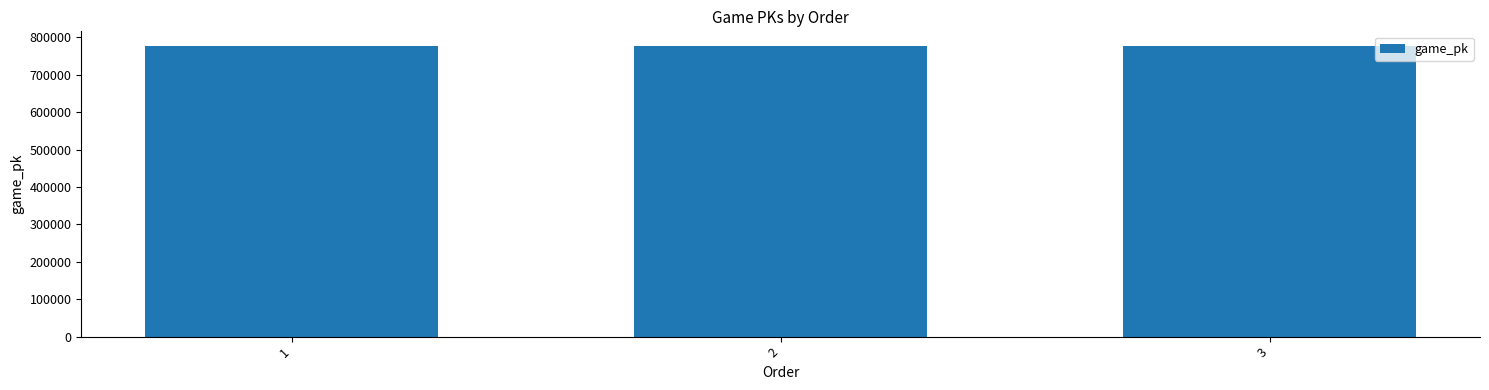

Is it true that the value at 2 is 777145?

True